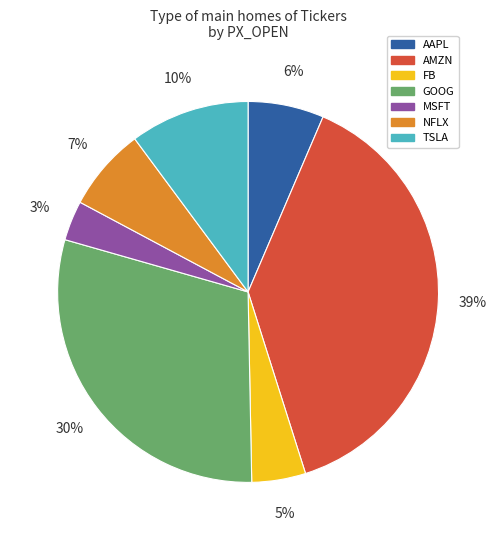

Is there any slice that represents more than half of the pie?

No